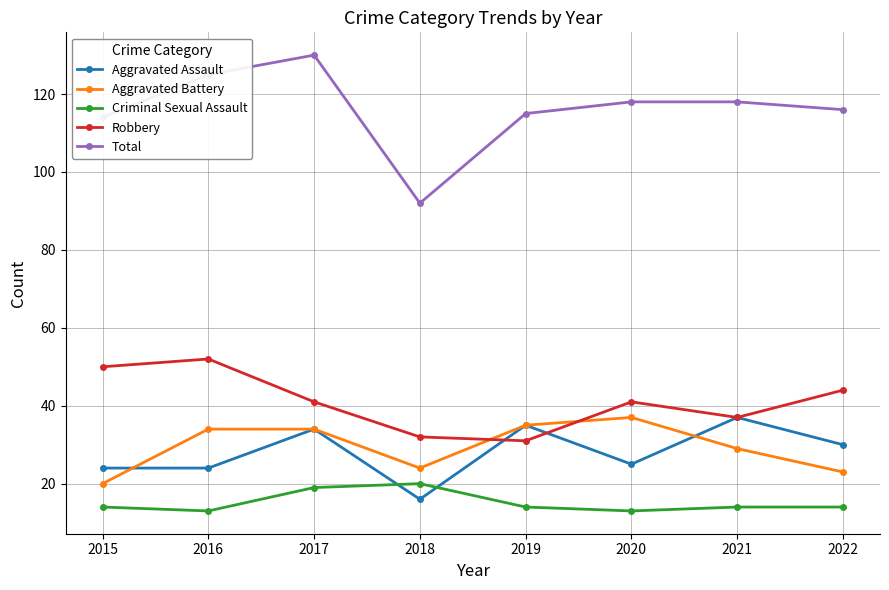

What is the greatest value displayed?

130